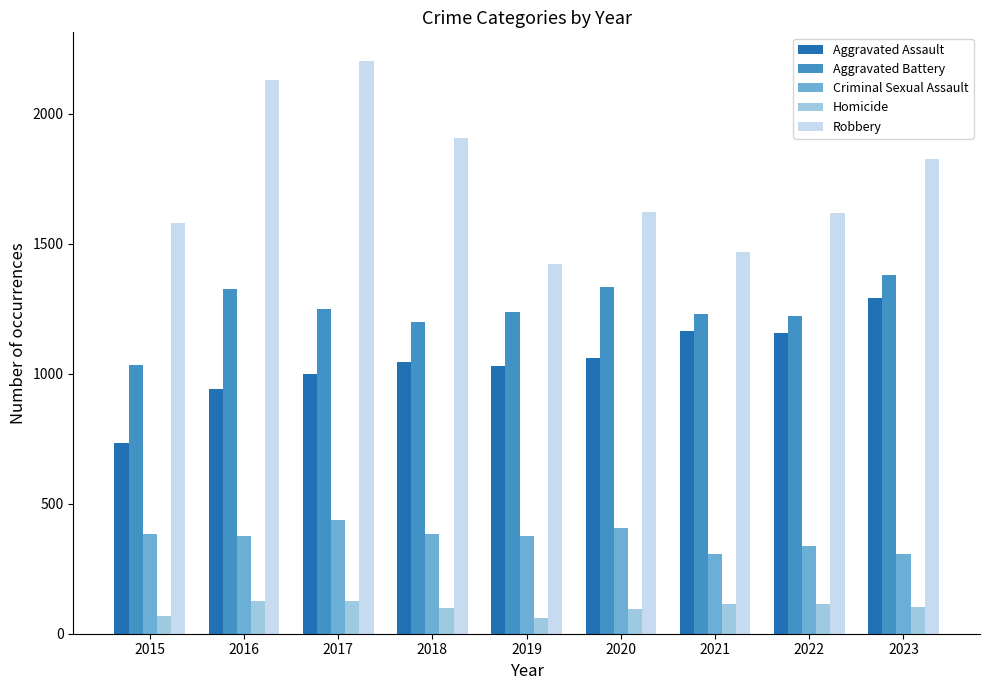

Rank the series at 2016 from lowest to highest value.

Homicide, Criminal Sexual Assault, Aggravated Assault, Aggravated Battery, Robbery